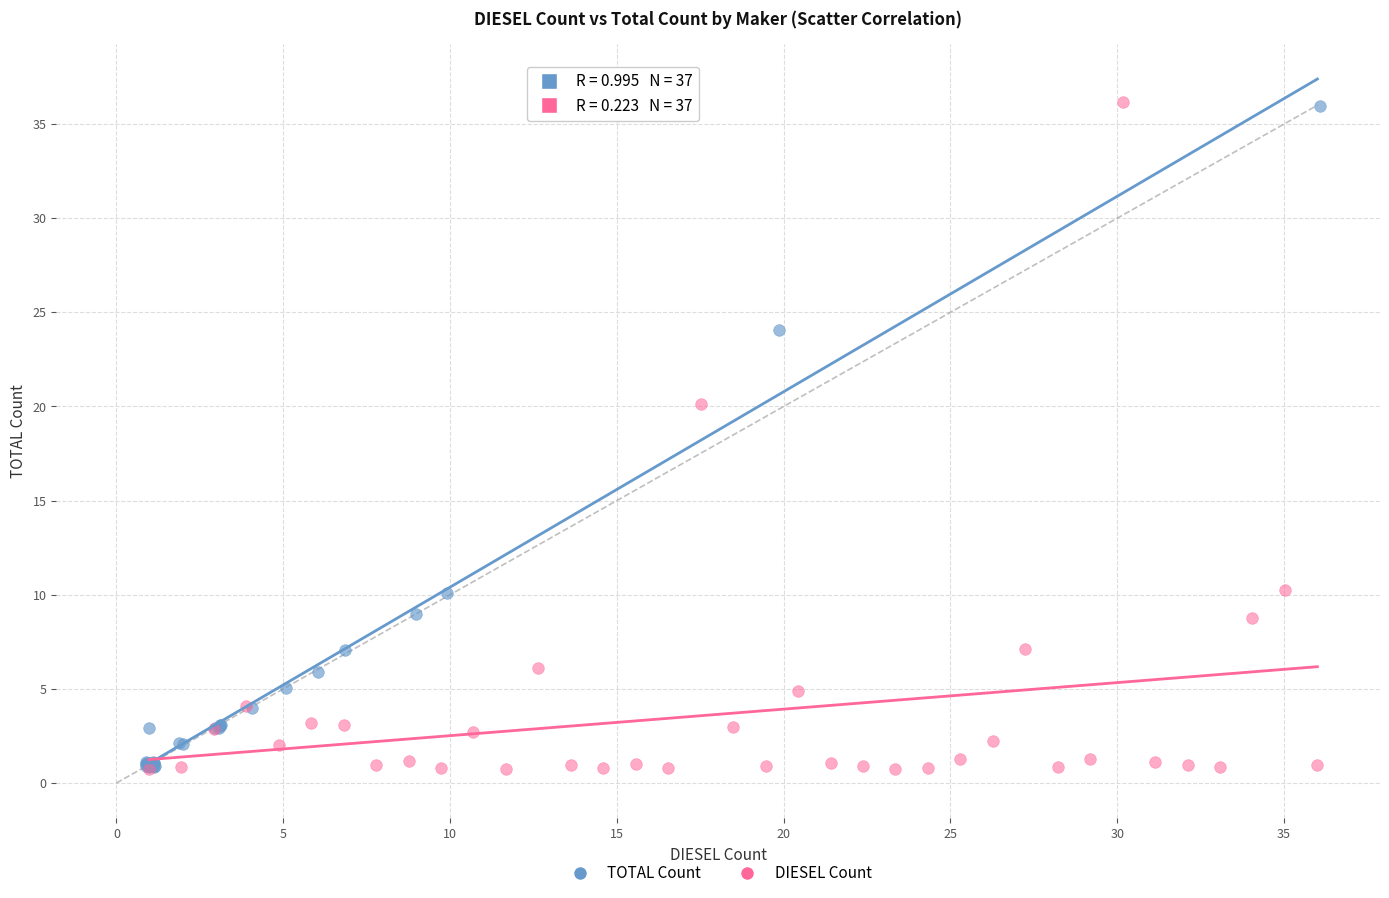

Which series has the largest Y range (max minus min)?

DIESEL Count